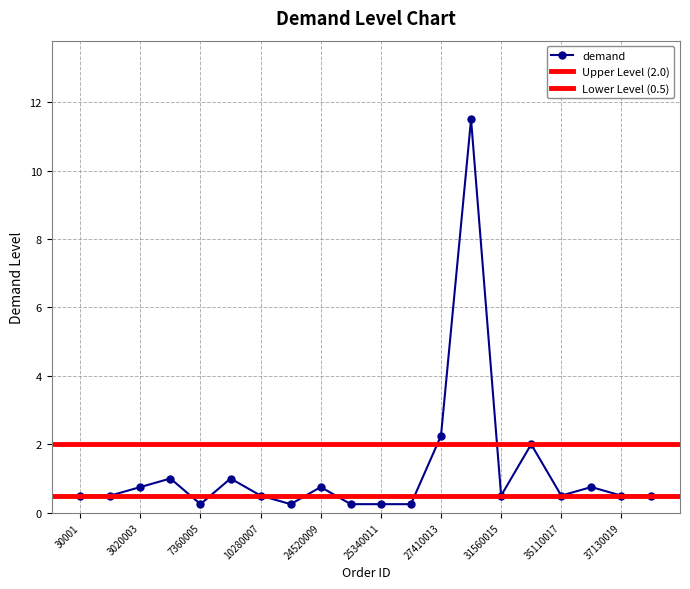

At which category does the chart reach its minimum across all series?

7360005